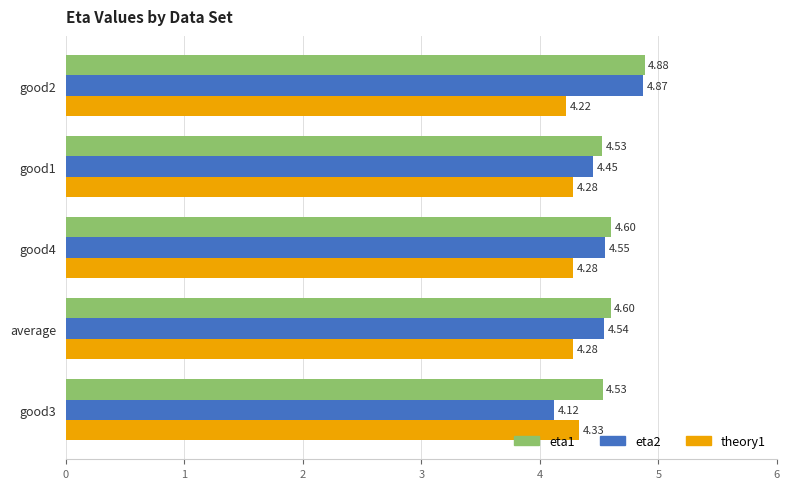

What is the total value across all series at average?

13.4